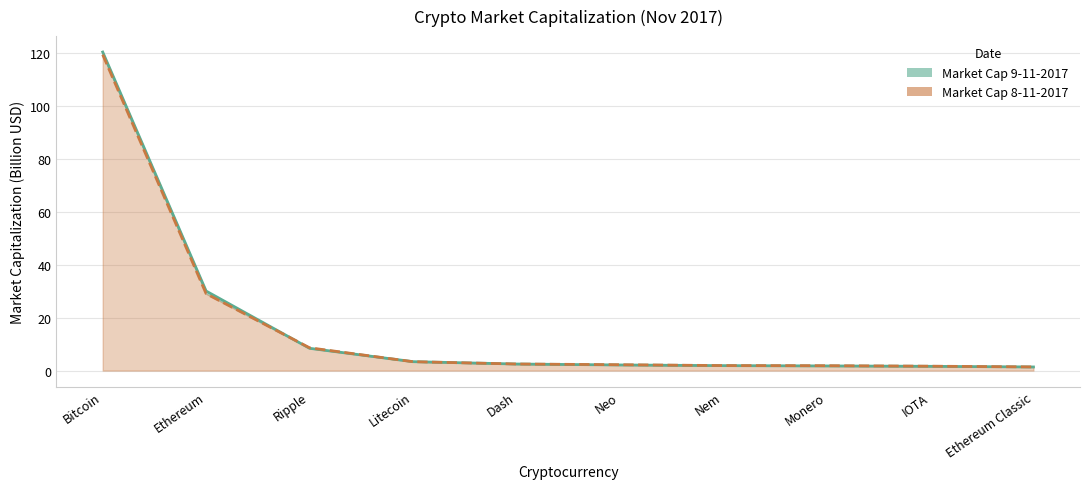

At how many categories does at least one series exceed 28?

2